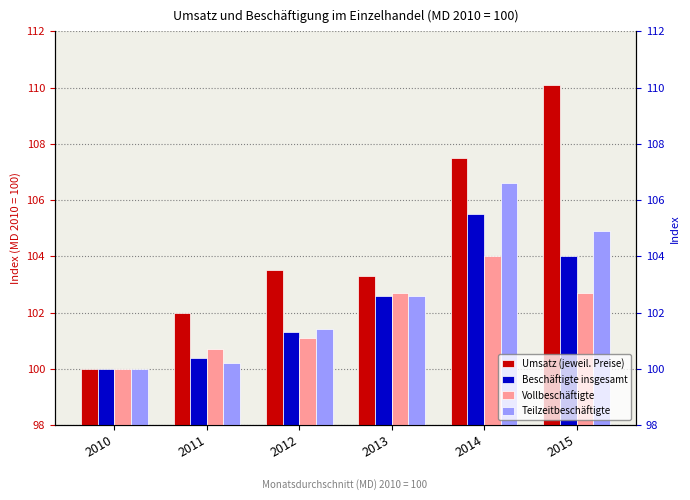

Which label corresponds to the smallest value in the chart?

2010